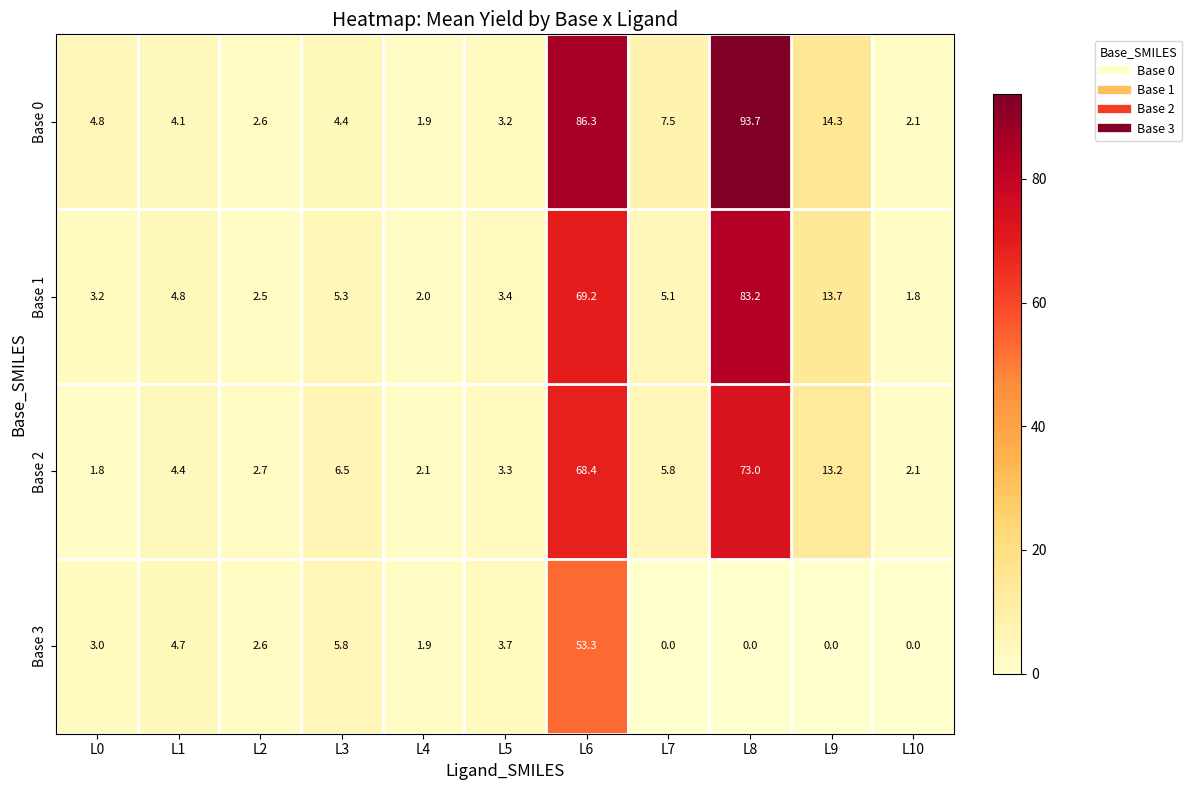

What is the greatest value displayed?

93.7